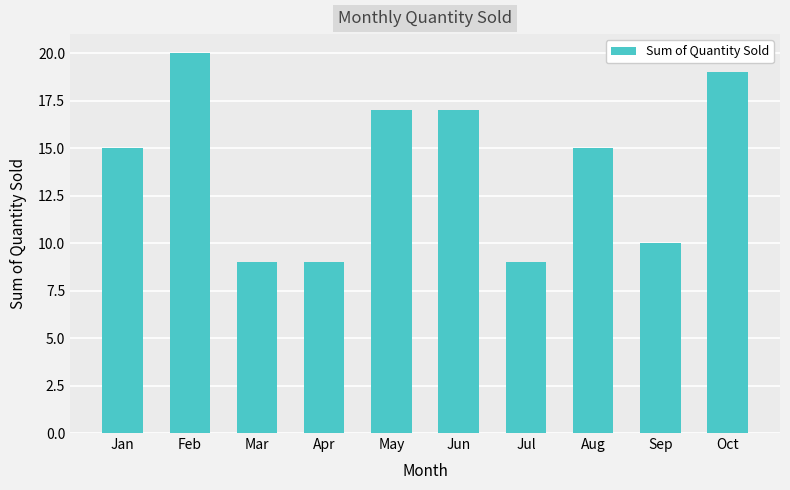

Reading left to right, extract all data points from this chart.

Jan=15	Feb=20	Mar=9	Apr=9	May=17	Jun=17	Jul=9	Aug=15	Sep=10	Oct=19